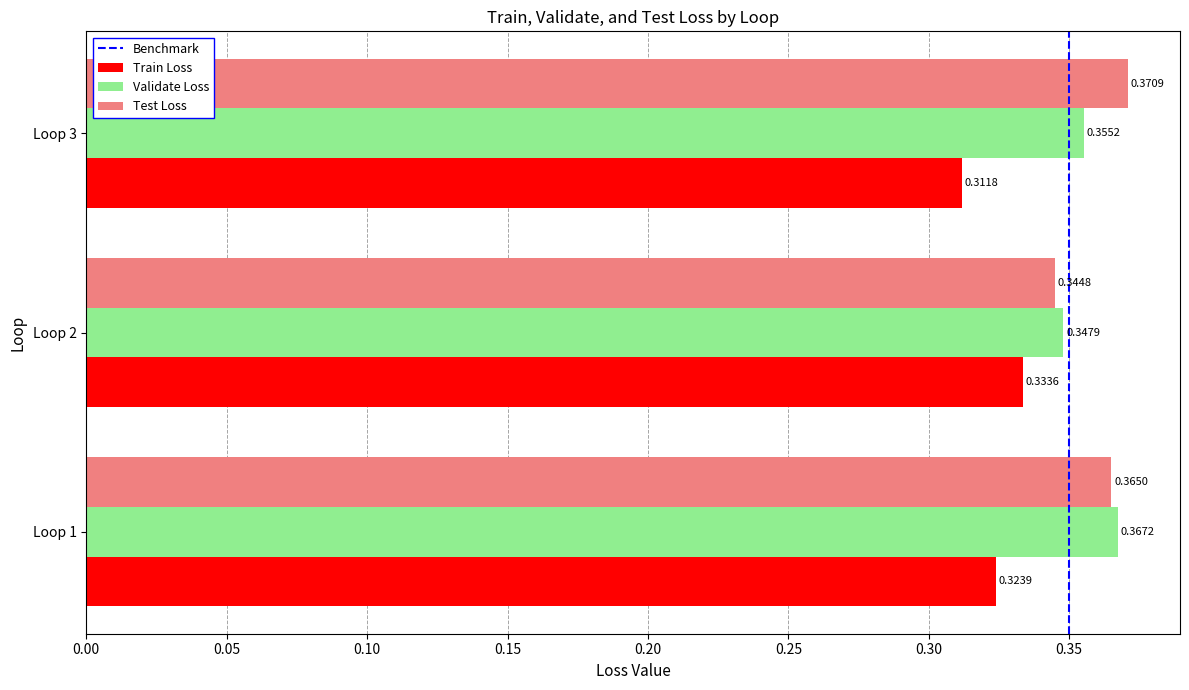

What is the sum of the Test Loss values at Loop 3 and Loop 1?

0.7